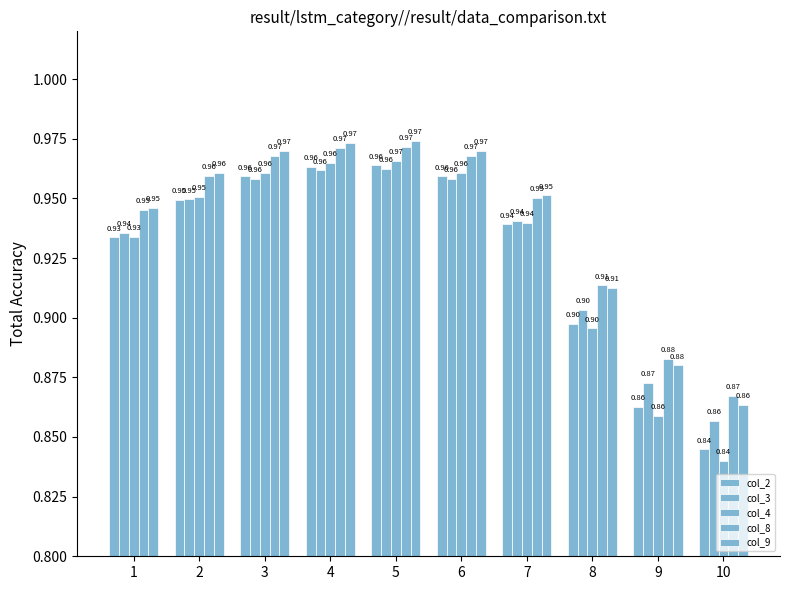

What is the total value across all series at 8?

4.5